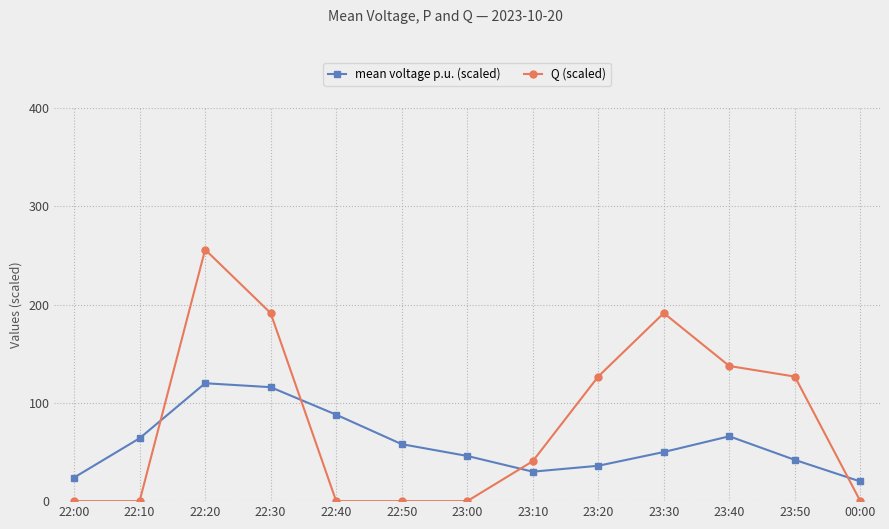

Between which two adjacent categories do Q (scaled) and mean voltage p.u. (scaled) first intersect?

22:10 and 22:20